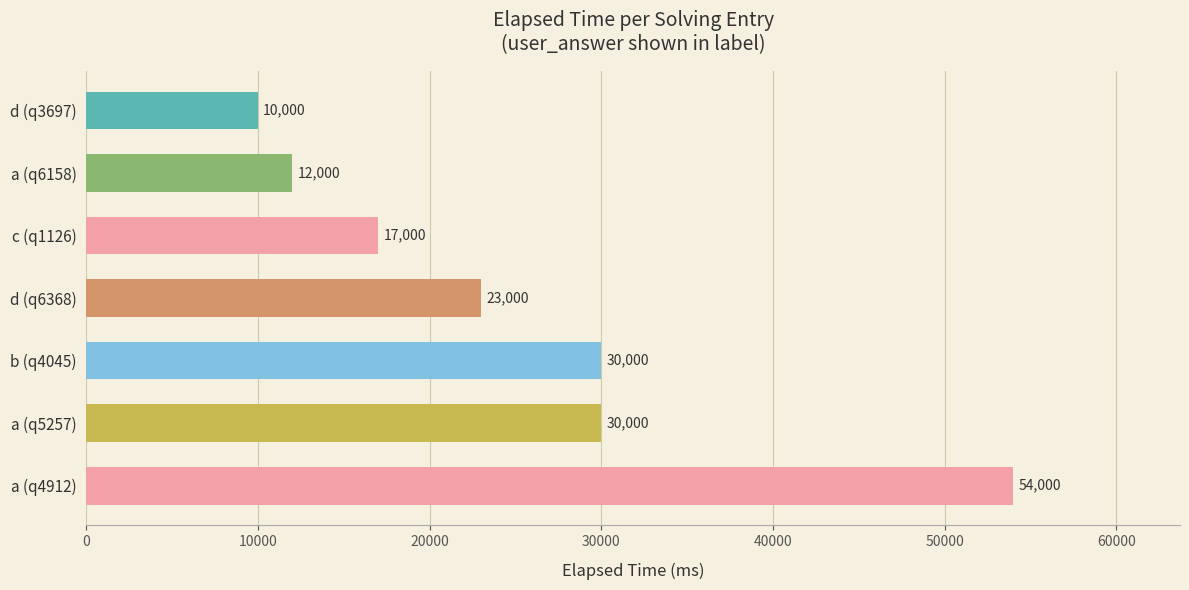

What is the greatest value displayed?

54000